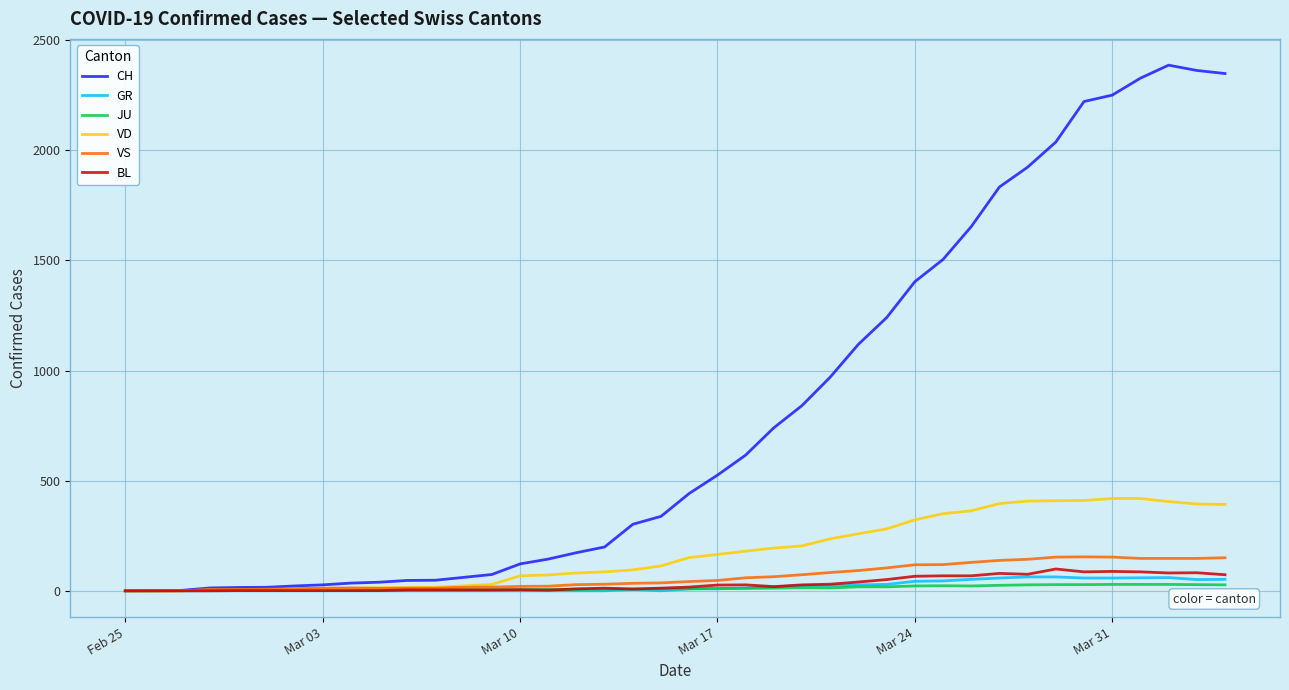

Which series has the largest total across all categories?

CH